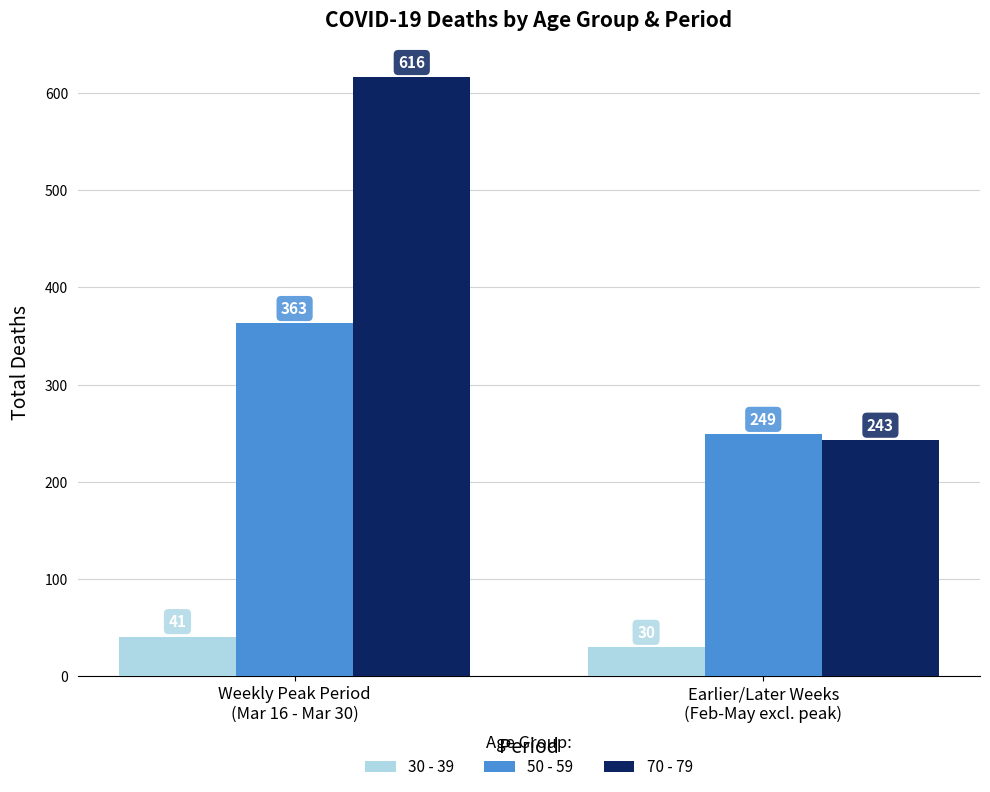

At which category does the chart reach its minimum across all series?

Earlier/Later Weeks
(Feb-May excl. peak)